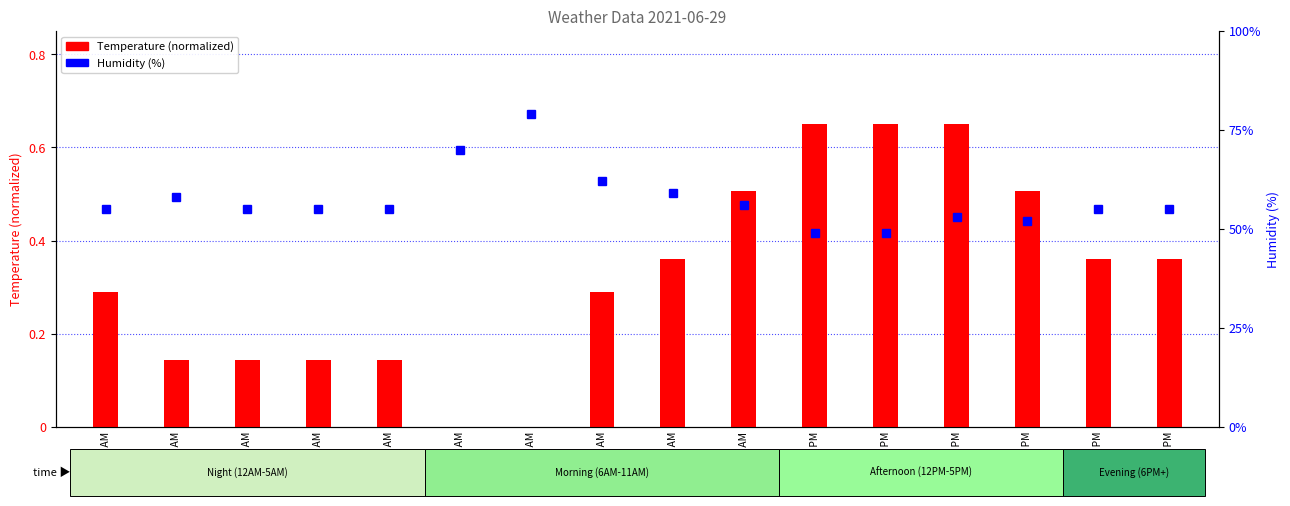

What is the difference between the Temperature (normalized) values at 4:00 AM and 6:00 PM?

0.2